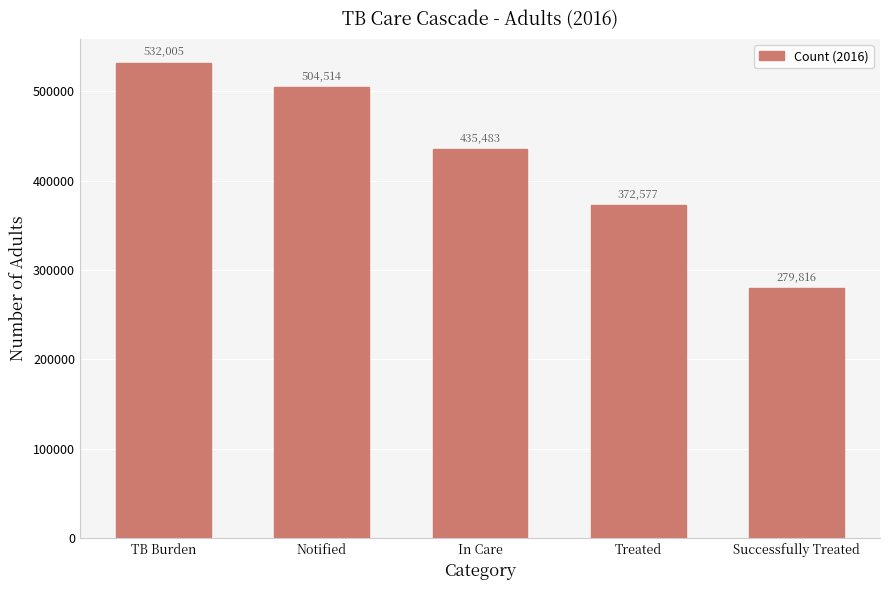

Which category has the lowest value across all series?

Successfully Treated